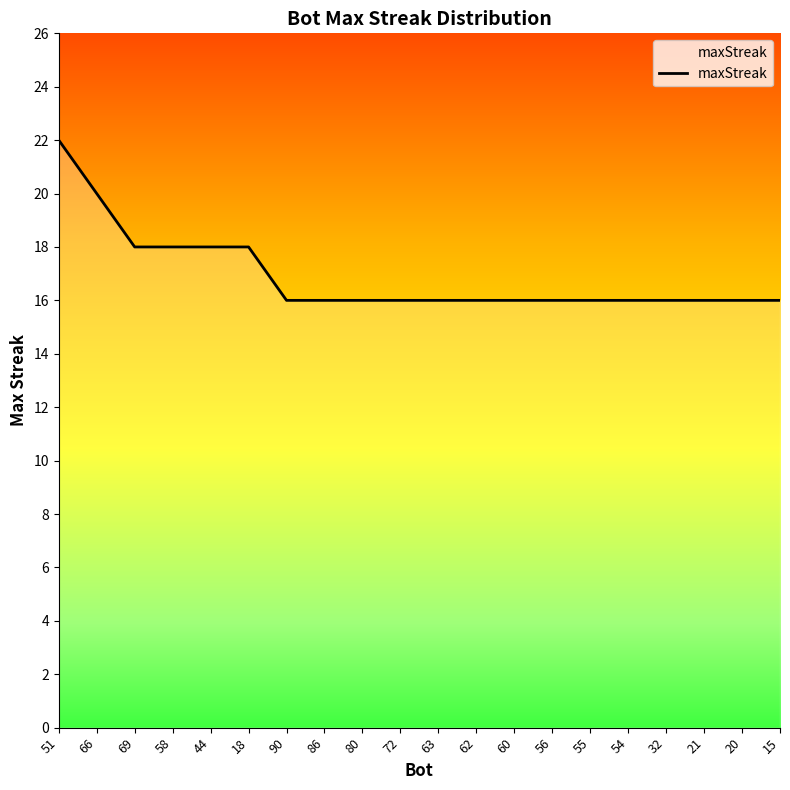

What is the smallest value displayed?

16